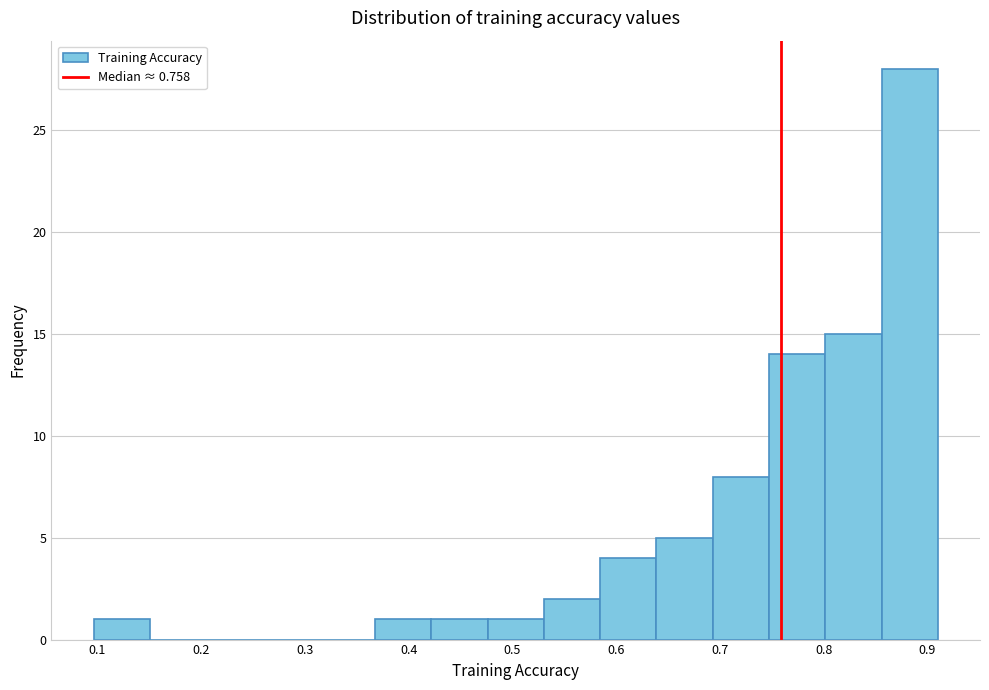

What is the height of the bar covering 0.75 to 0.80 on the x-axis? Neither the bar edges nor the heights are printed on the chart, so give them approximately, as read against the axes.

14